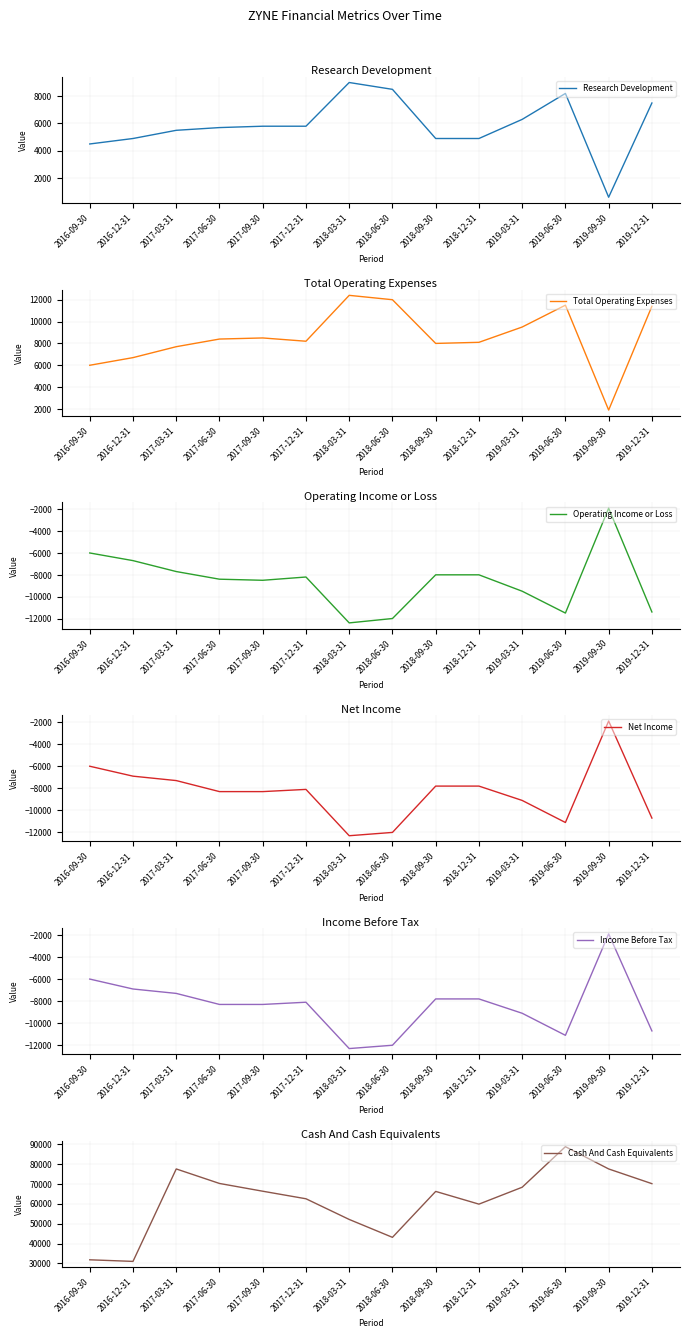

Rank the series by their maximum value, from lowest to highest.

Operating Income or Loss, Net Income, Income Before Tax, Research Development, Total Operating Expenses, Cash And Cash Equivalents